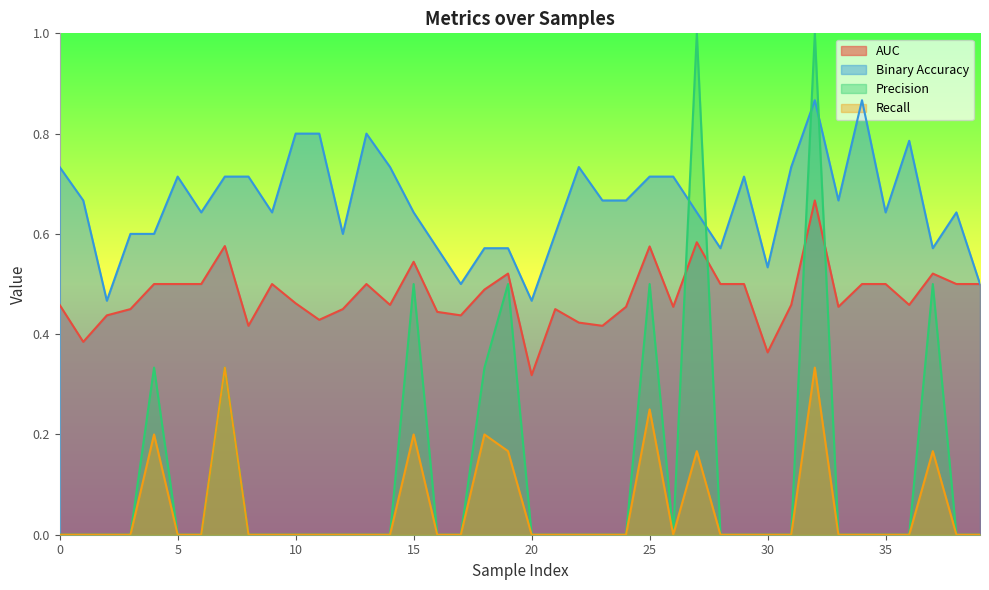

How many lines are shown in the chart?

4